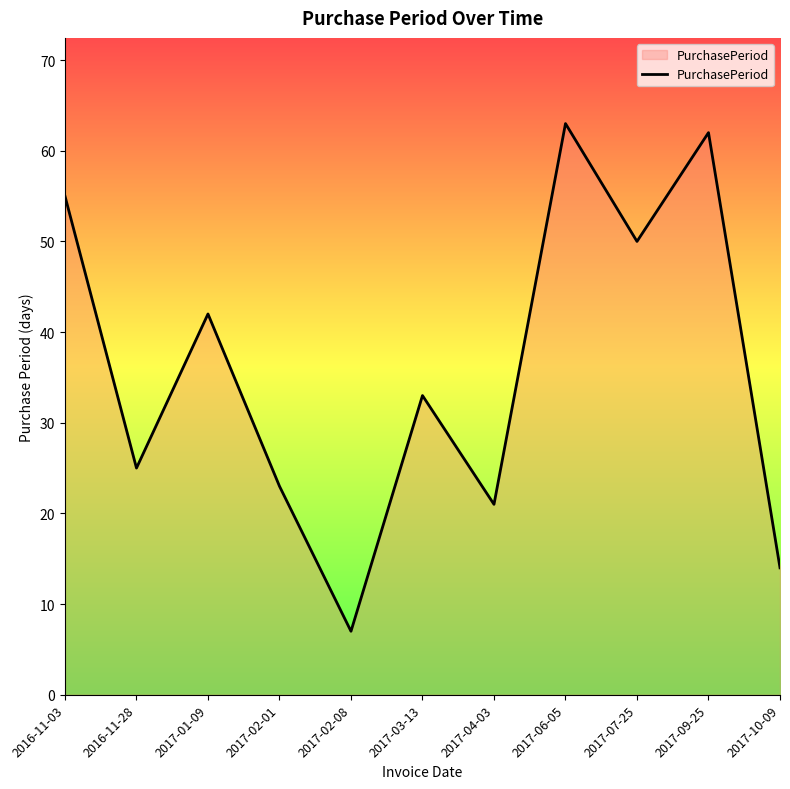

What position from the left is 2017-03-13?

6